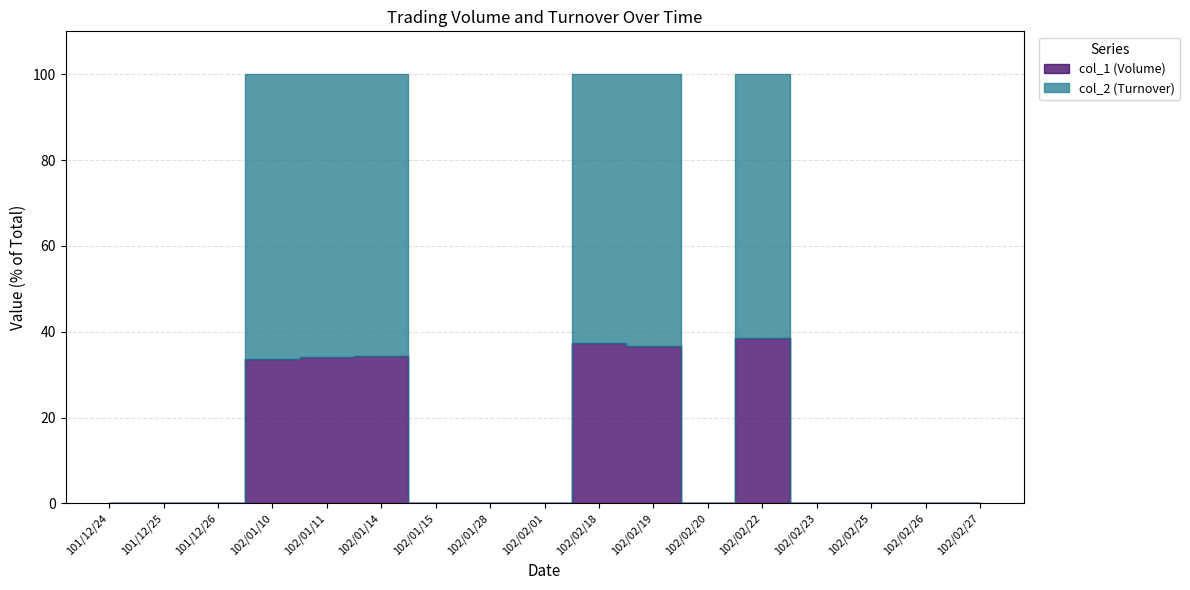

At which category does col_1 (Volume) reach its first local valley?

102/02/20